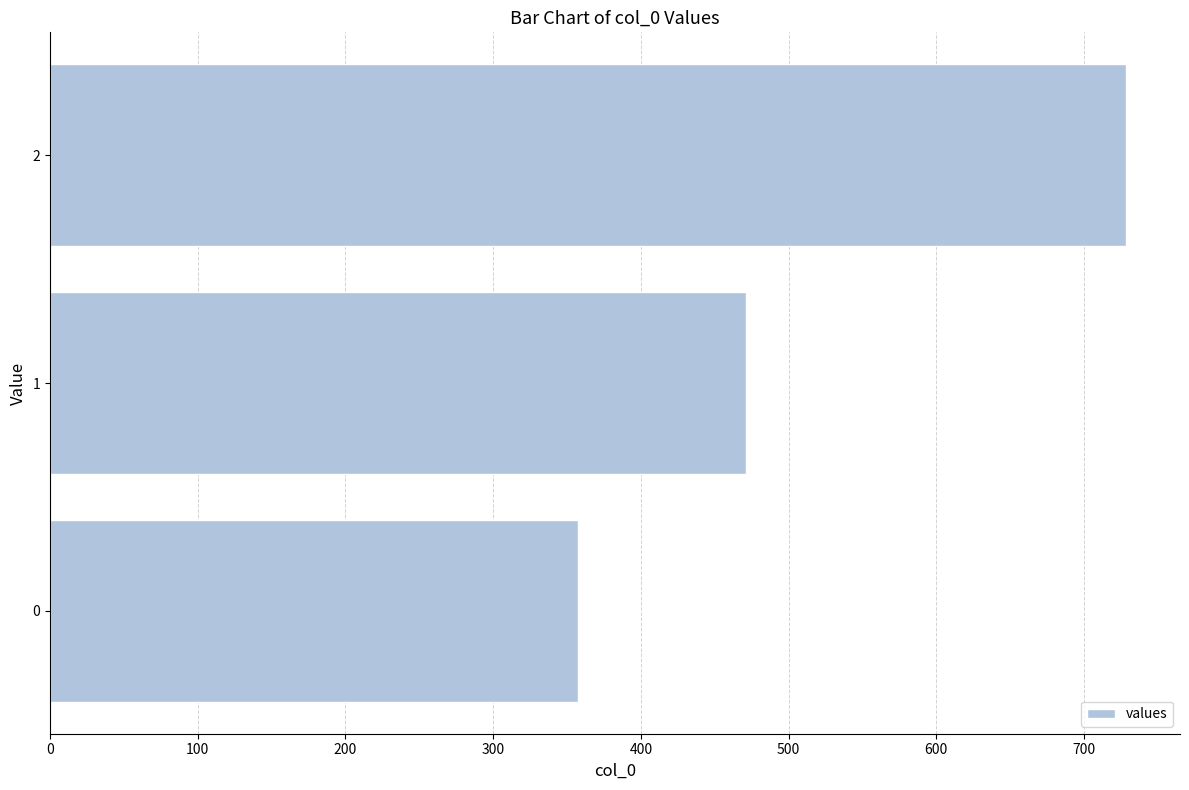

What is the change in value from 1 to 2?

+257.1